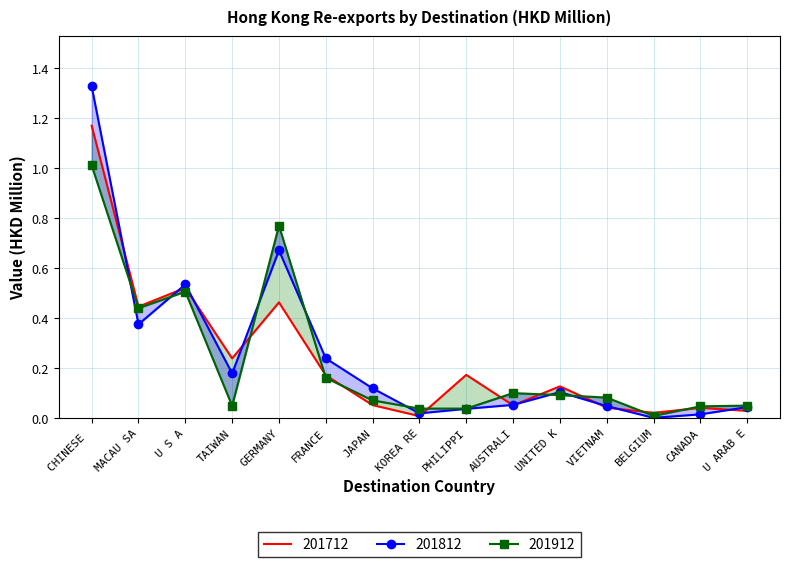

Count the number of data series in this chart.

3